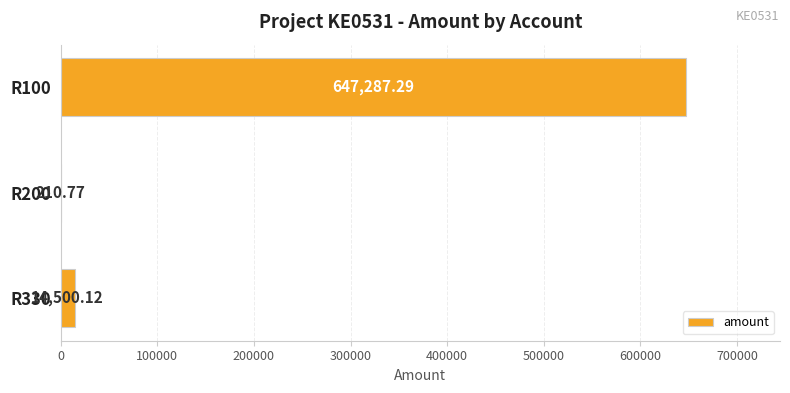

Approximately how many times larger is the value at R330 compared to R200?

68.8